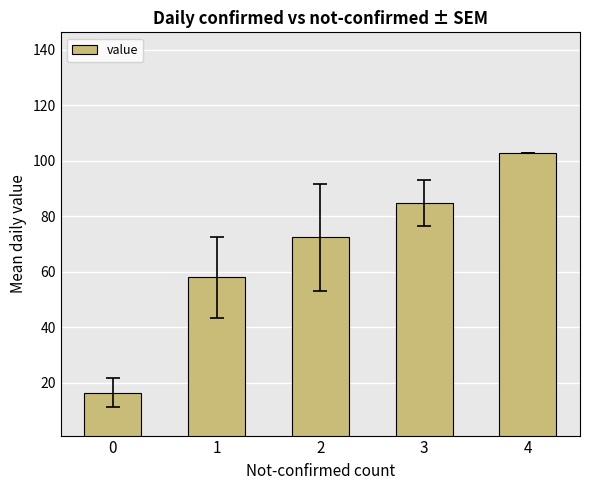

What is the change in value from 0 to 1?

+41.6